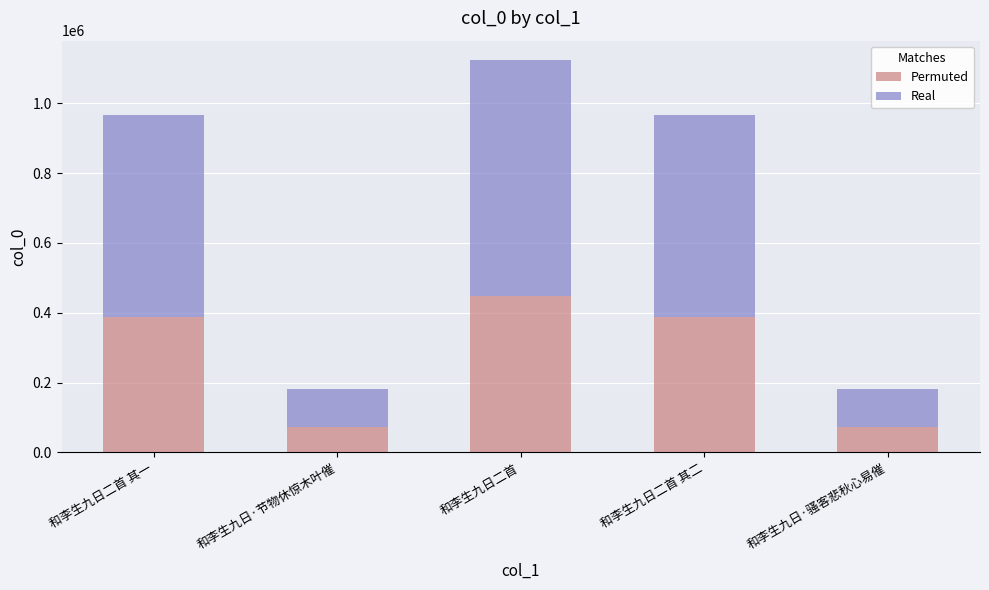

How many bars are there in total?

5